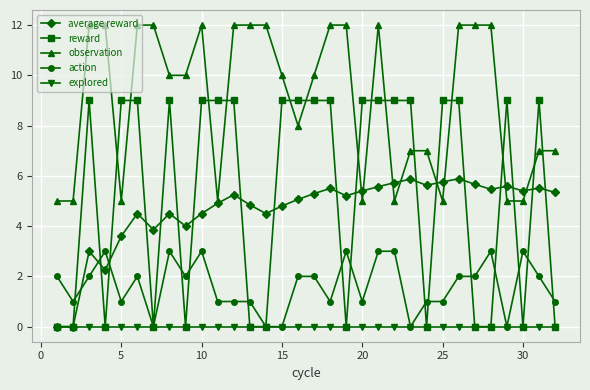

Does the chart display data point markers on the line(s)?

Yes